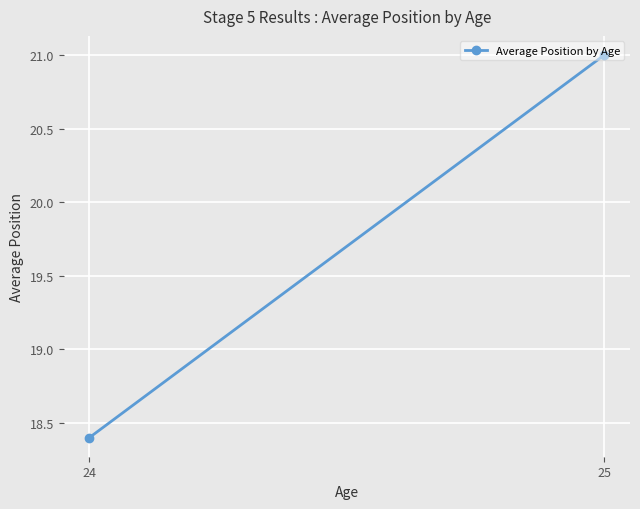

List the labels in order of value, smallest first.

24, 25